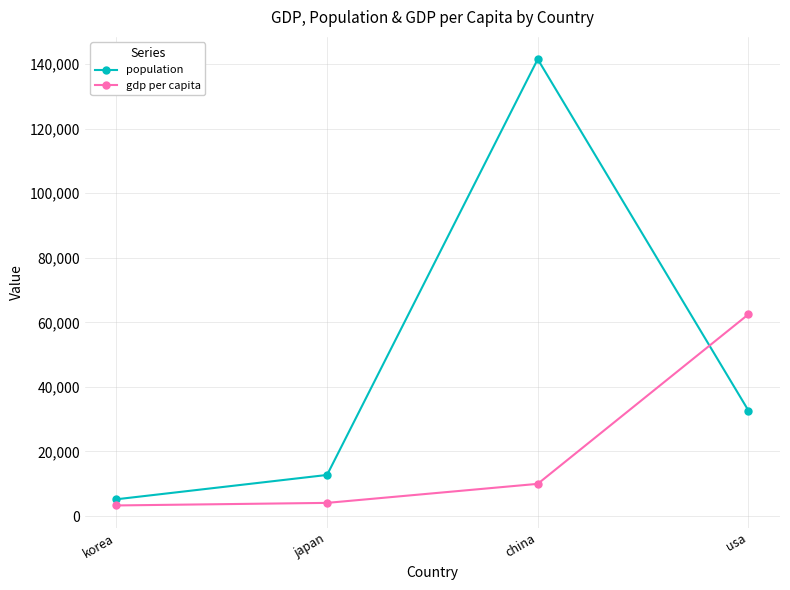

Rank the series by their maximum value, from lowest to highest.

gdp per capita, population